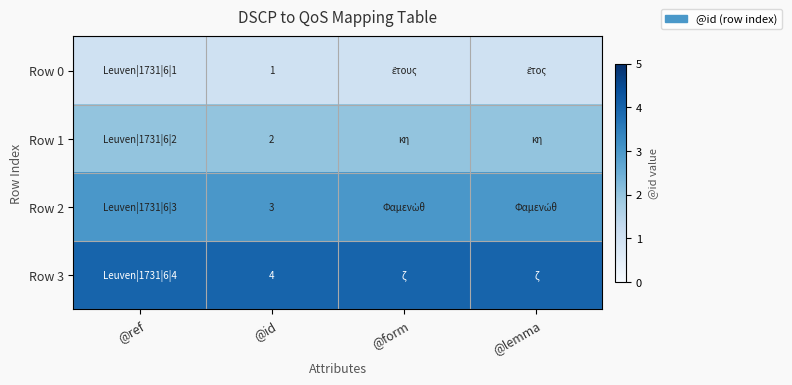

True or false: Row 3 has a value of 3 at @id.

False